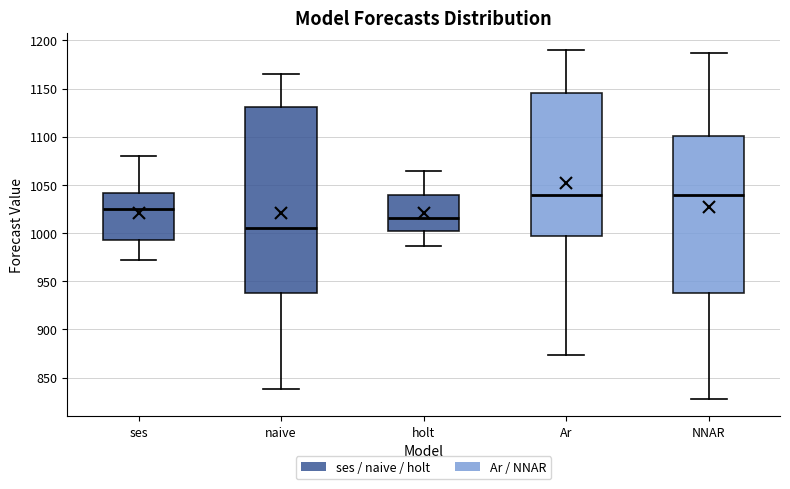

Reading left to right, read every box against the y-axis: the position of its median line, the range the box covers, and the ends of its whiskers. The values are not printed on the chart, so give them approximately, as read against the axis.

ses: median 1025, box 995 to 1040, whiskers 970 to 1080
naive: median 1005, box 940 to 1130, whiskers 840 to 1165
holt: median 1015, box 1000 to 1040, whiskers 985 to 1065
Ar: median 1040, box 995 to 1145, whiskers 875 to 1190
NNAR: median 1040, box 940 to 1100, whiskers 830 to 1185